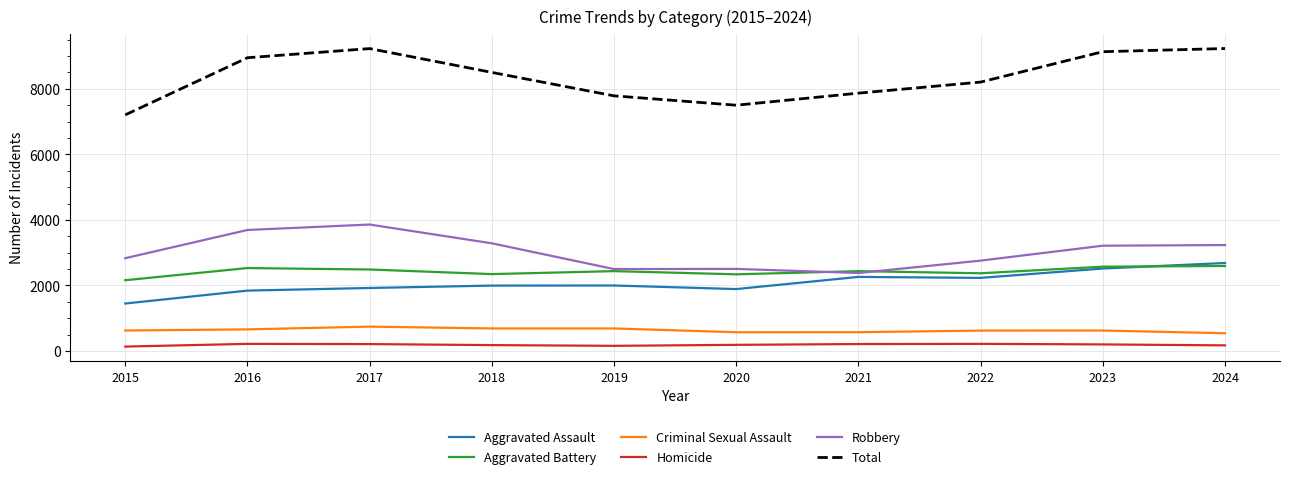

What is the difference between the Total values at 2015 and 2019?

581